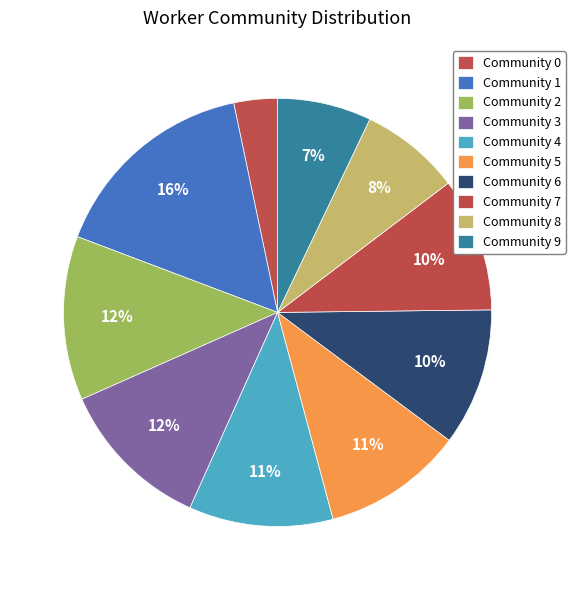

How many slices are in this pie chart?

10